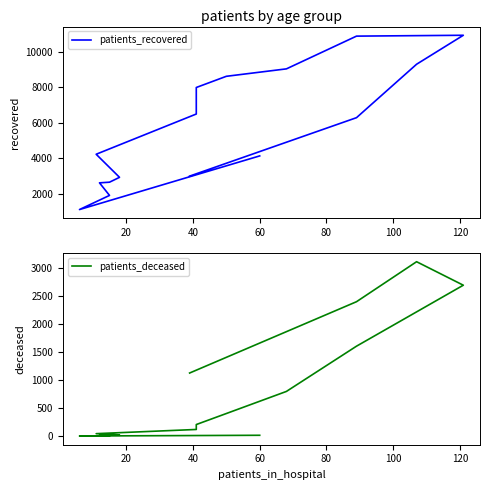

How many data points in patients_deceased are less than 208?

8